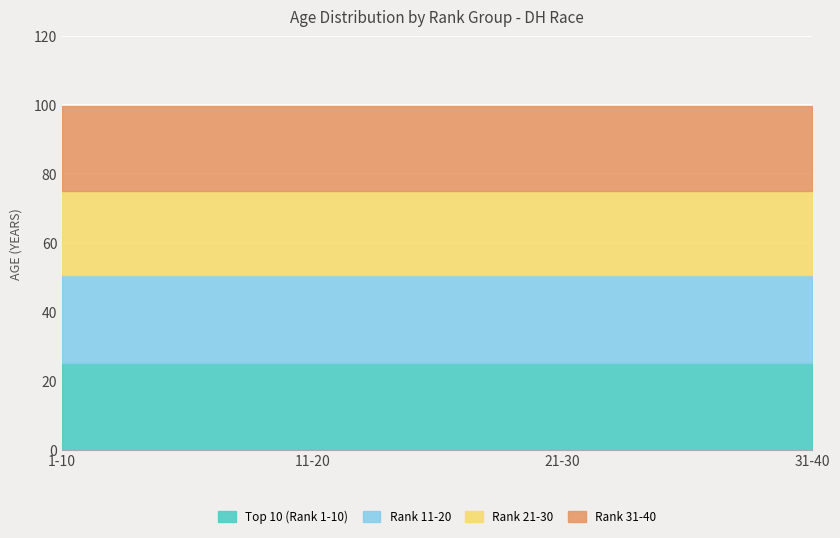

Is it true that Rank 11-20 equals 33 at 1-10?

False